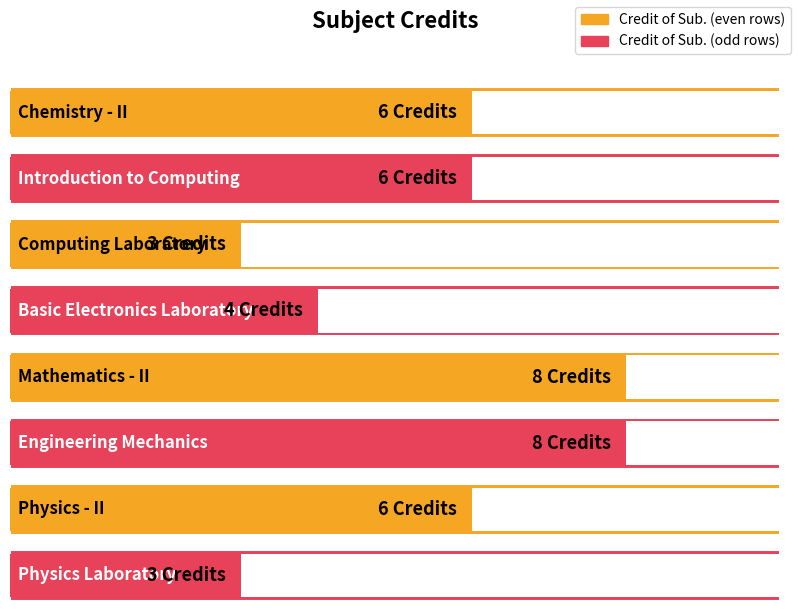

What is the sum of all values?

44